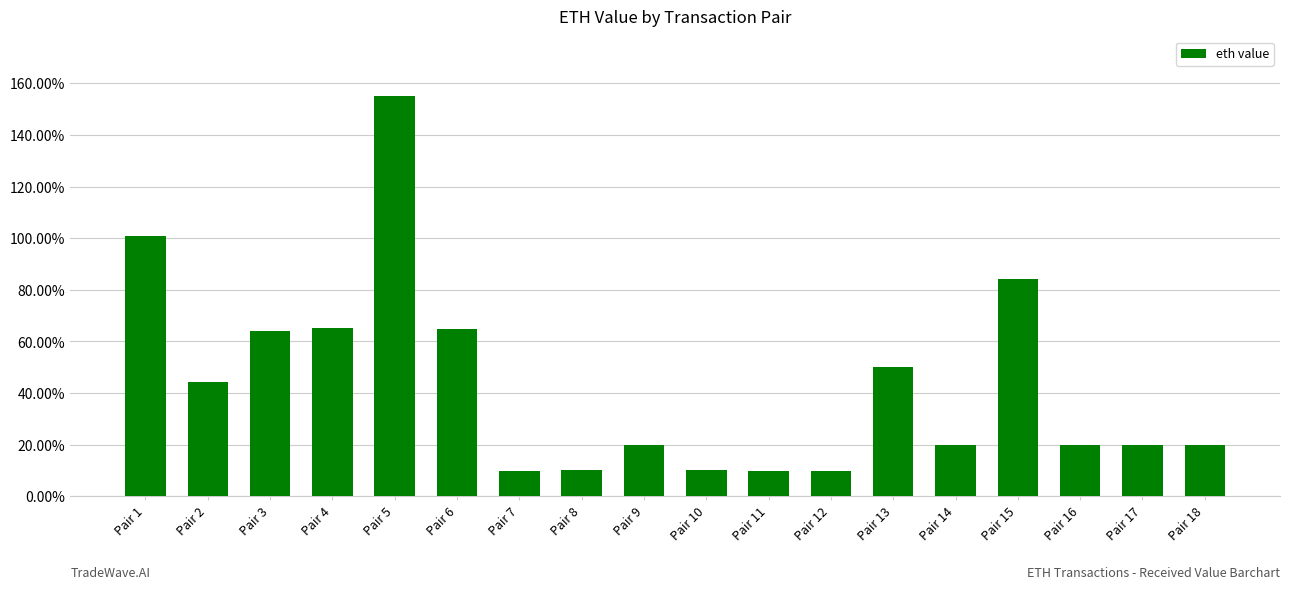

Does the chart contain any negative values?

No